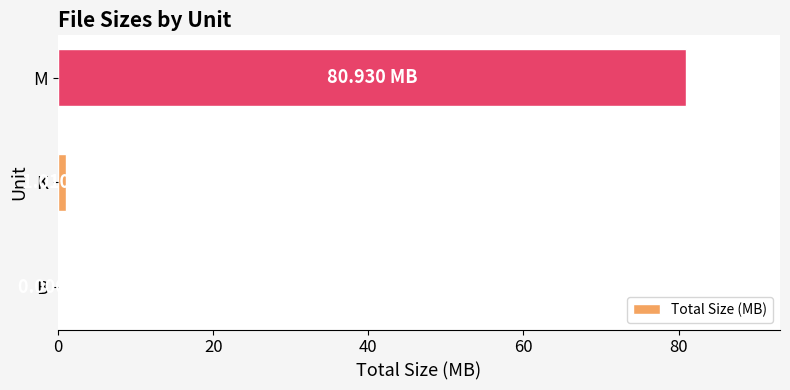

Between K and M, which is larger?

M